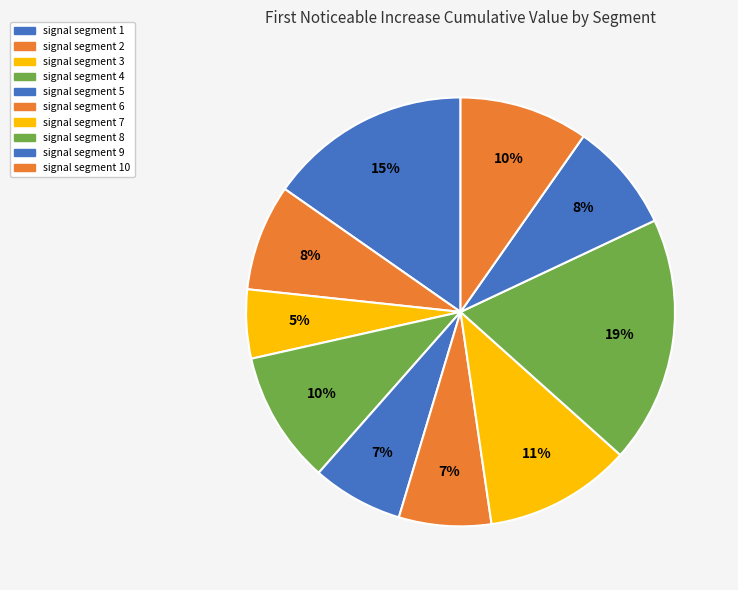

Count the number of slices in the pie.

10